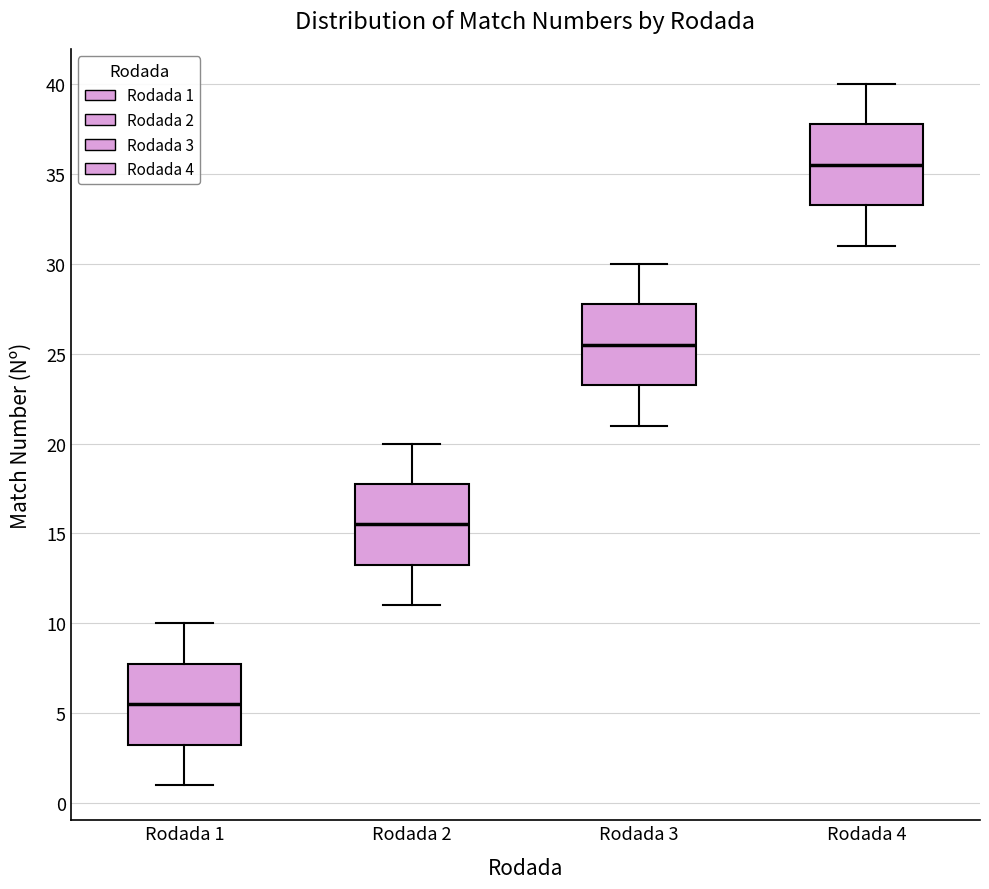

Reading left to right, transcribe this box plot: for each box, give where its median line is, the range the box spans, and where its two whiskers end, as read against the y-axis. The values are not printed on the chart, so give them approximately, as read against the axis.

Rodada 1: median 5.5, box 3.5 to 8.0, whiskers 1.0 to 10.0
Rodada 2: median 15.5, box 13.5 to 18.0, whiskers 11.0 to 20.0
Rodada 3: median 25.5, box 23.5 to 28.0, whiskers 21.0 to 30.0
Rodada 4: median 35.5, box 33.5 to 38.0, whiskers 31.0 to 40.0